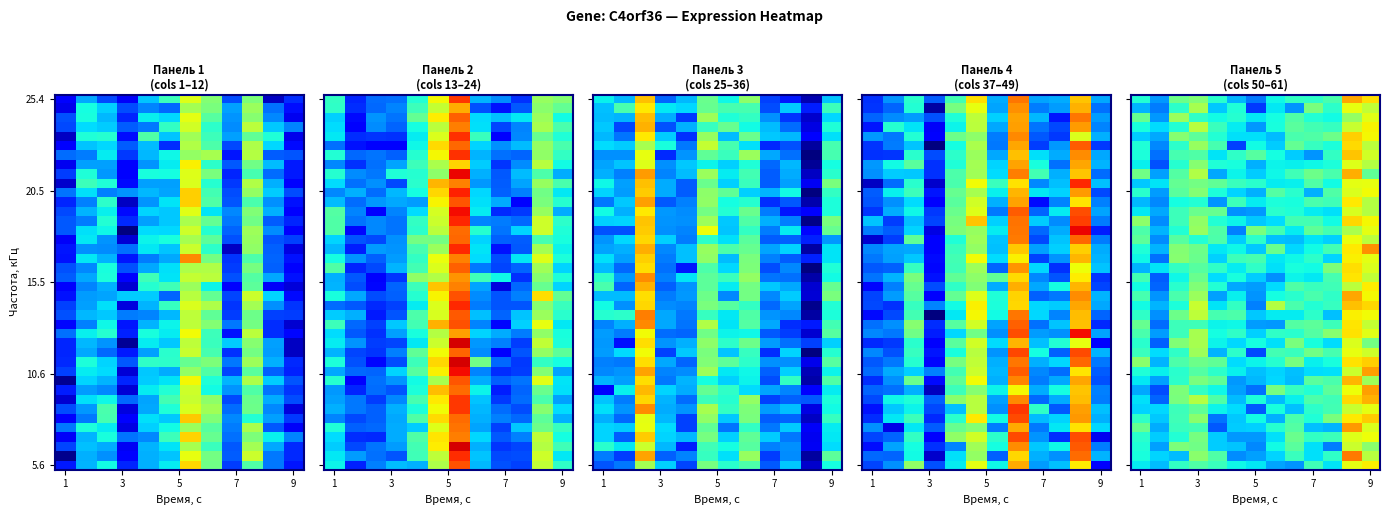

At which category is the sum across all series the highest?

11